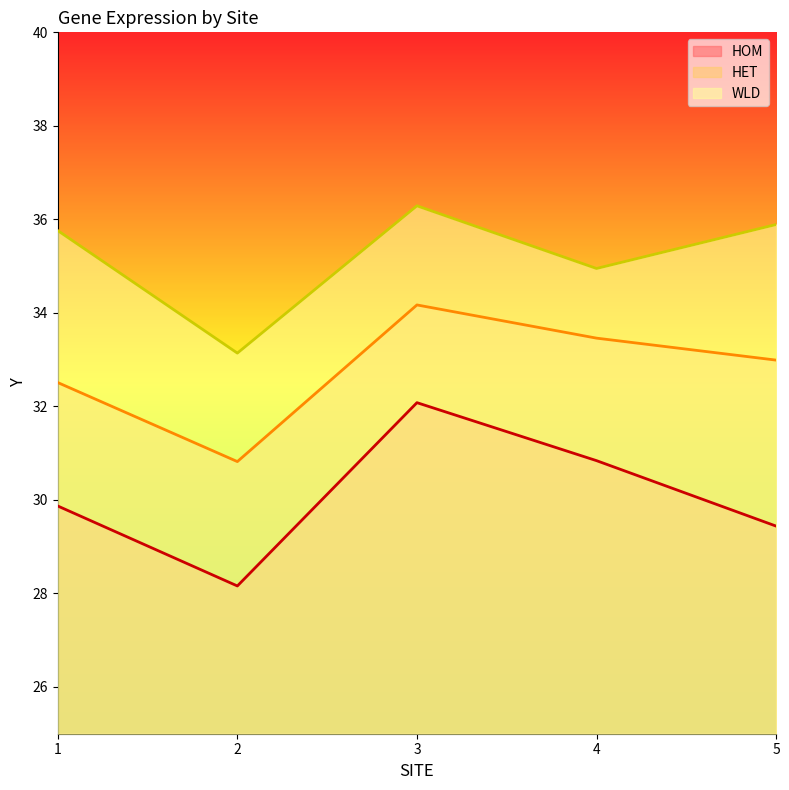

Between 2 and 1, which is larger?

1